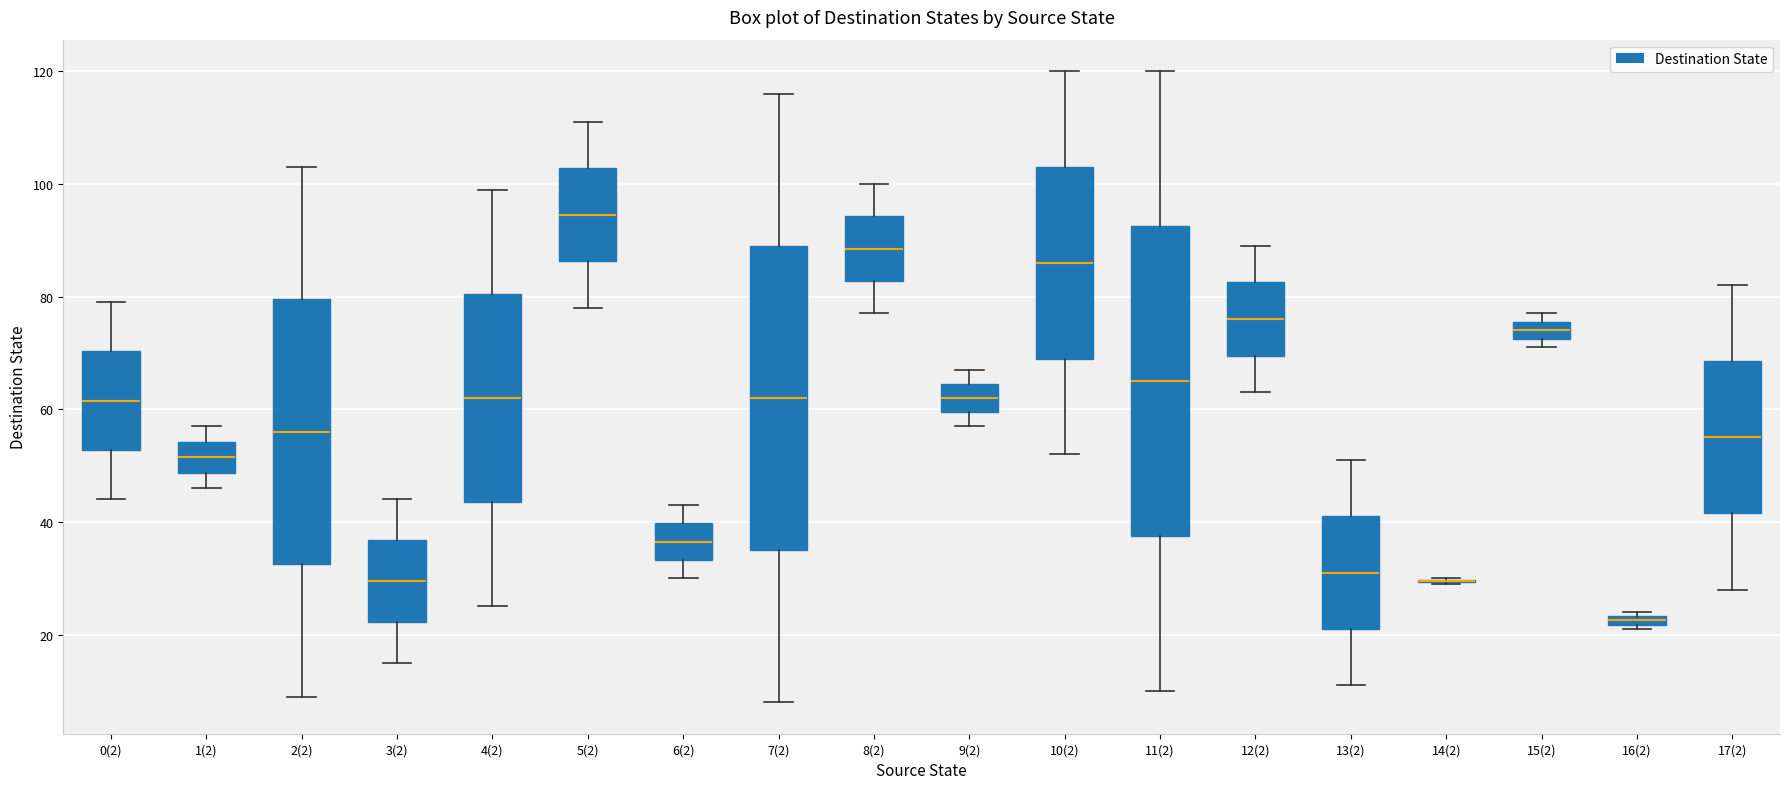

Where is the upper edge of the box for 15(2) on the y-axis? The values are not printed on the chart, so give them approximately, as read against the axis.

76